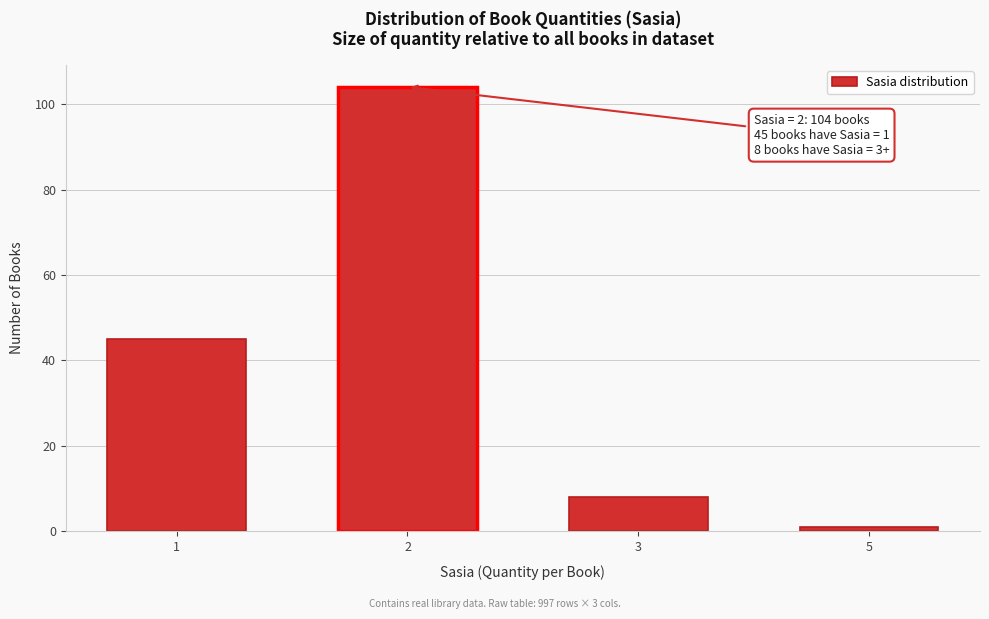

Reading left to right, what are all the values shown in this chart?

1=45	2=104	3=8	5=1